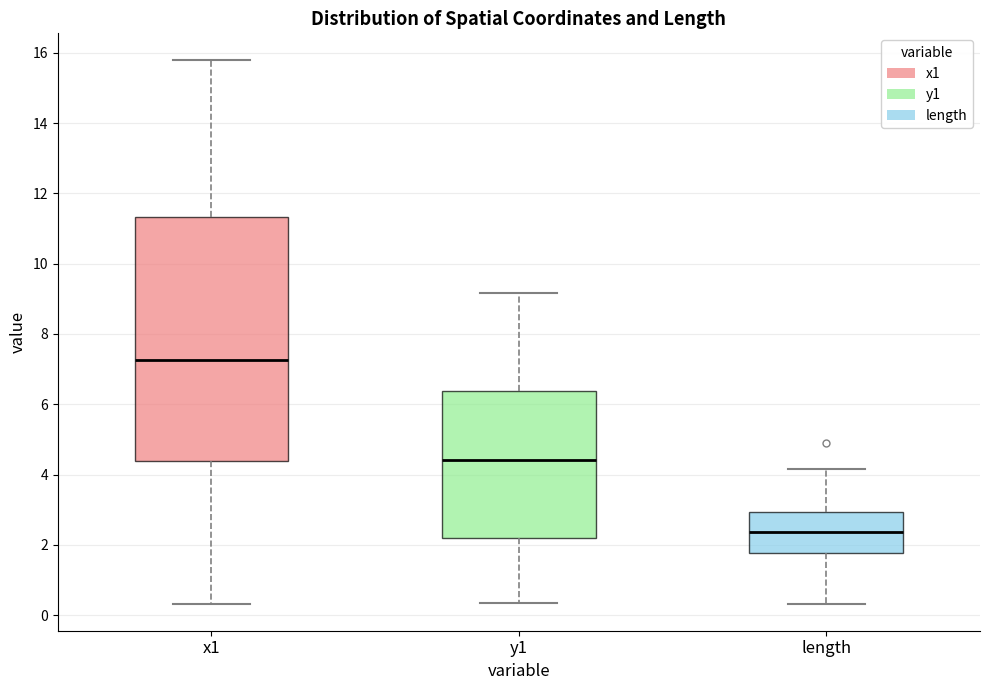

Reading left to right, read every box against the y-axis: the position of its median line, the range the box covers, and the ends of its whiskers. The values are not printed on the chart, so give them approximately, as read against the axis.

x1: median 7.2, box 4.4 to 11.4, whiskers 0.4 to 15.8
y1: median 4.4, box 2.2 to 6.4, whiskers 0.4 to 9.2
length: median 2.4, box 1.8 to 3.0, whiskers 0.4 to 4.2